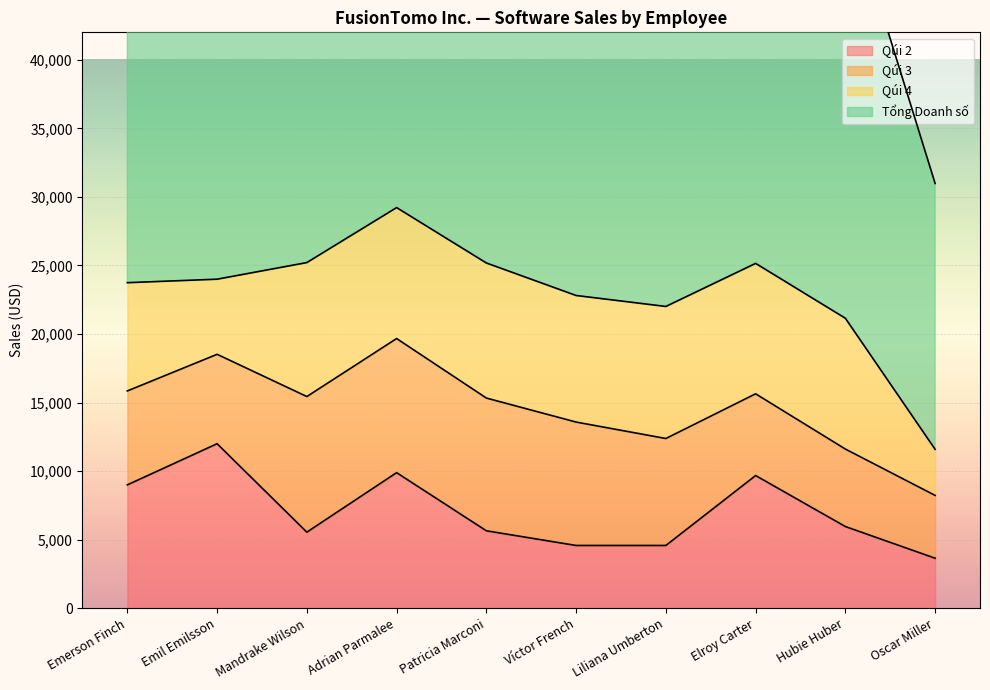

The value of Qúi 2 at Emil Emilsson is 3679. True or false?

False